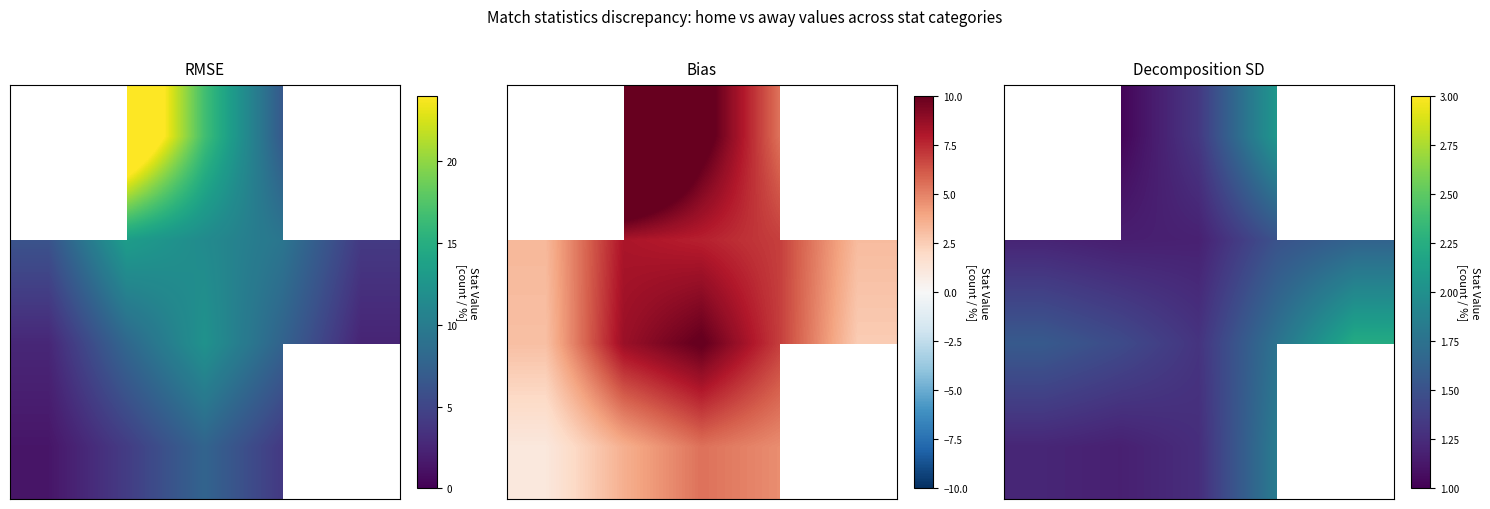

At which category is the sum across all series the highest?

4